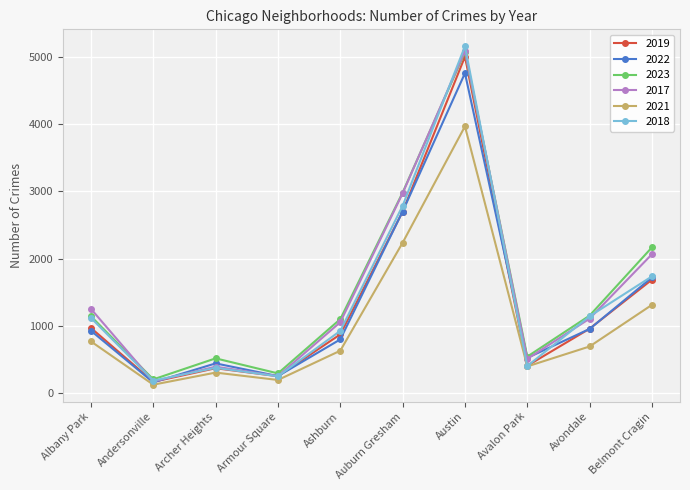

Does the chart have visible grid lines?

Yes